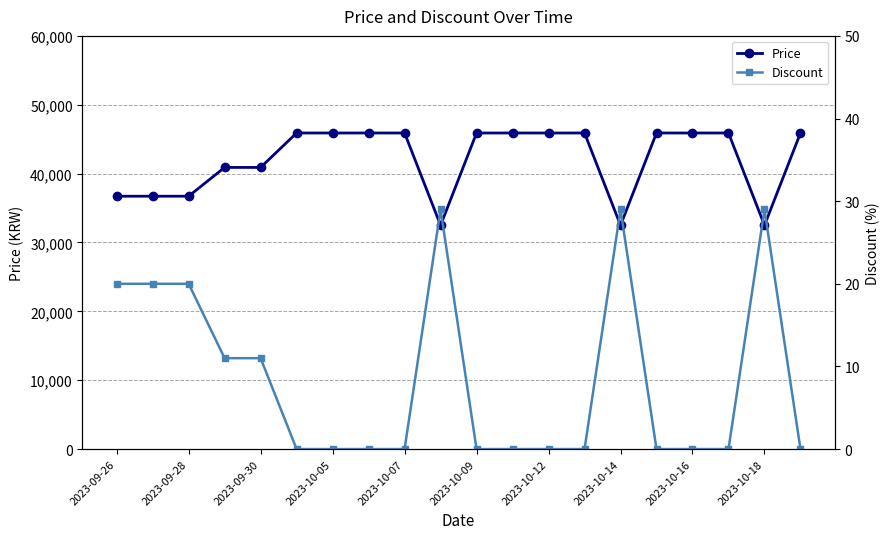

At how many categories does at least one series exceed 11433?

20